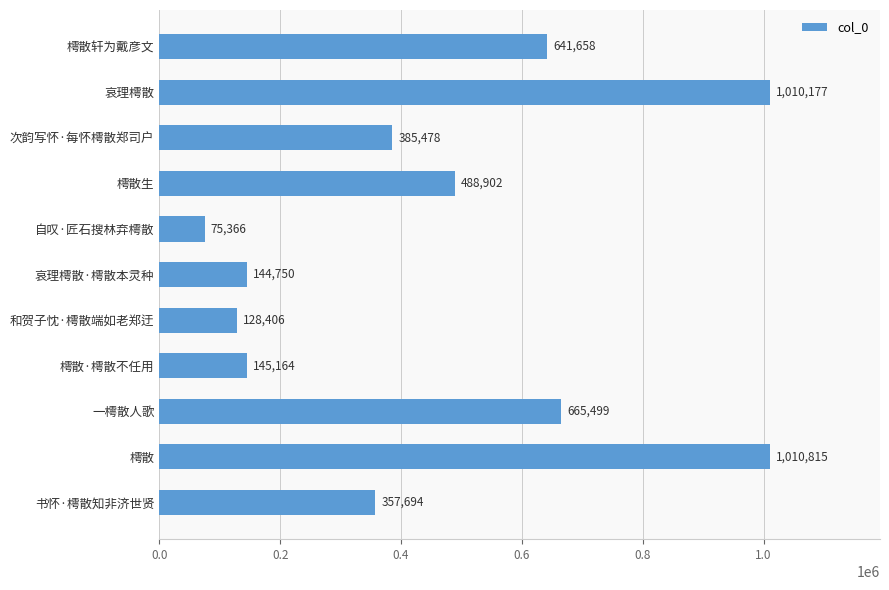

Is it true that the value at 樗散·樗散不任用 is 40049?

False